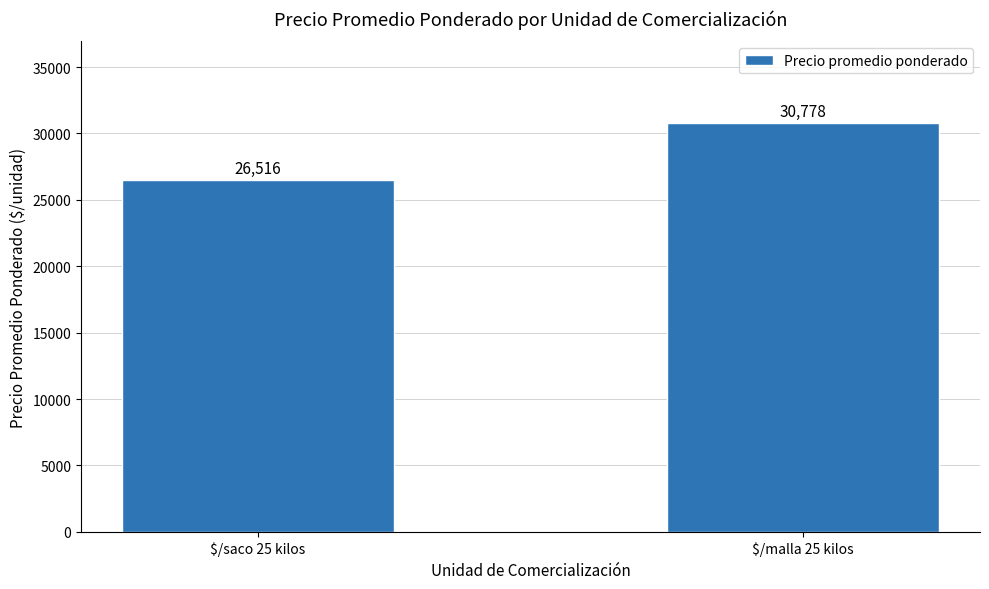

Reading left to right, list all the values displayed in this chart.

26516	30778